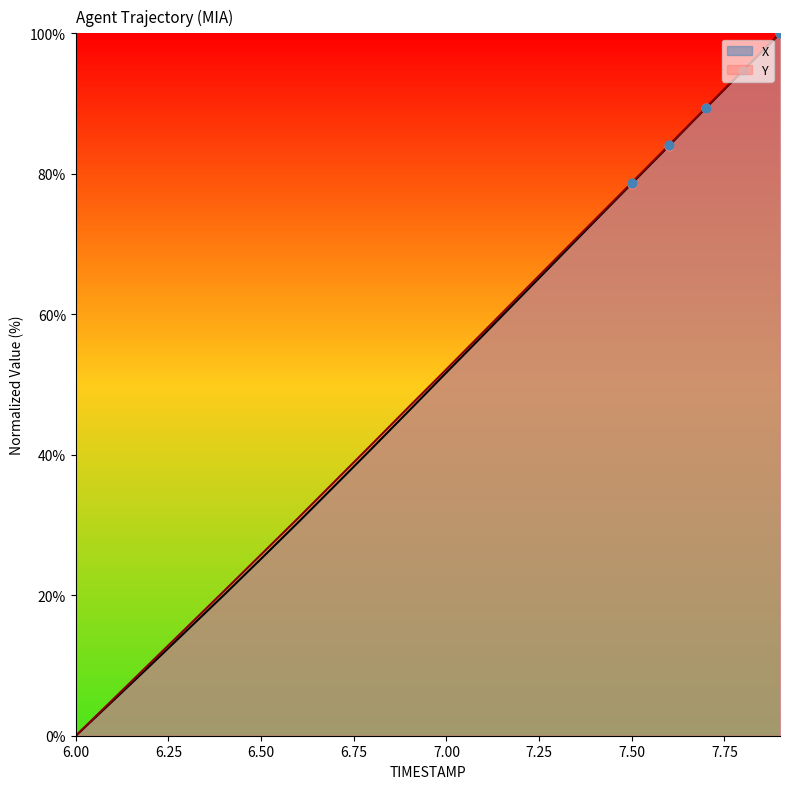

Is the value of X at 6.8 greater than the value of Y at 7.3?

No